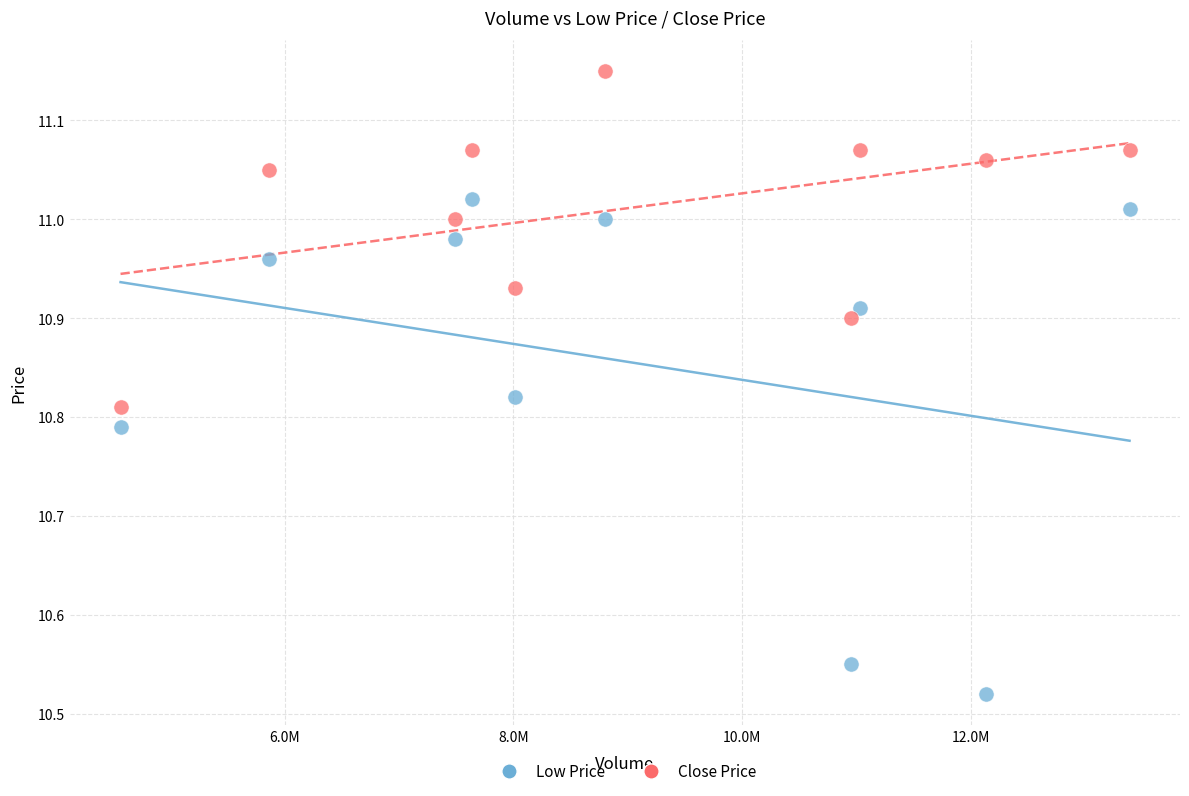

Which series contains the highest Y value?

Close Price